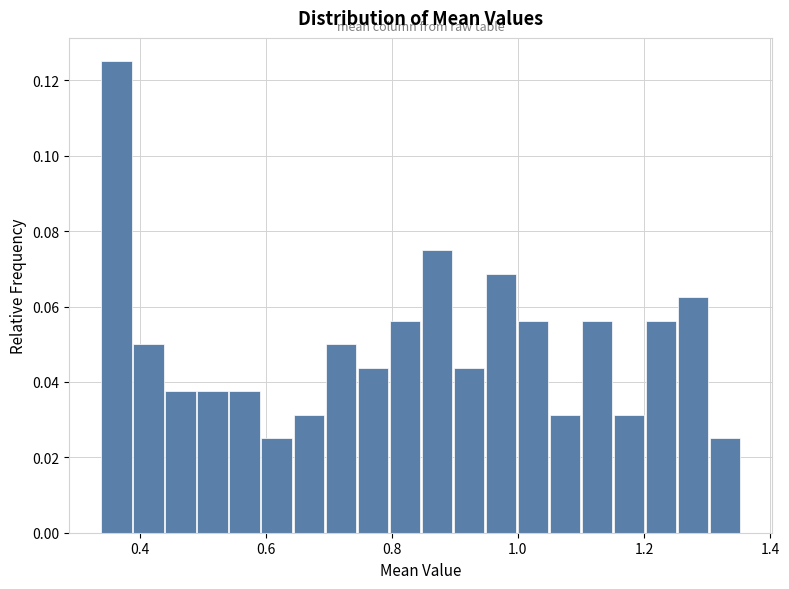

Read against the x-axis, roughly where is the centre of the tallest bar?

0.36